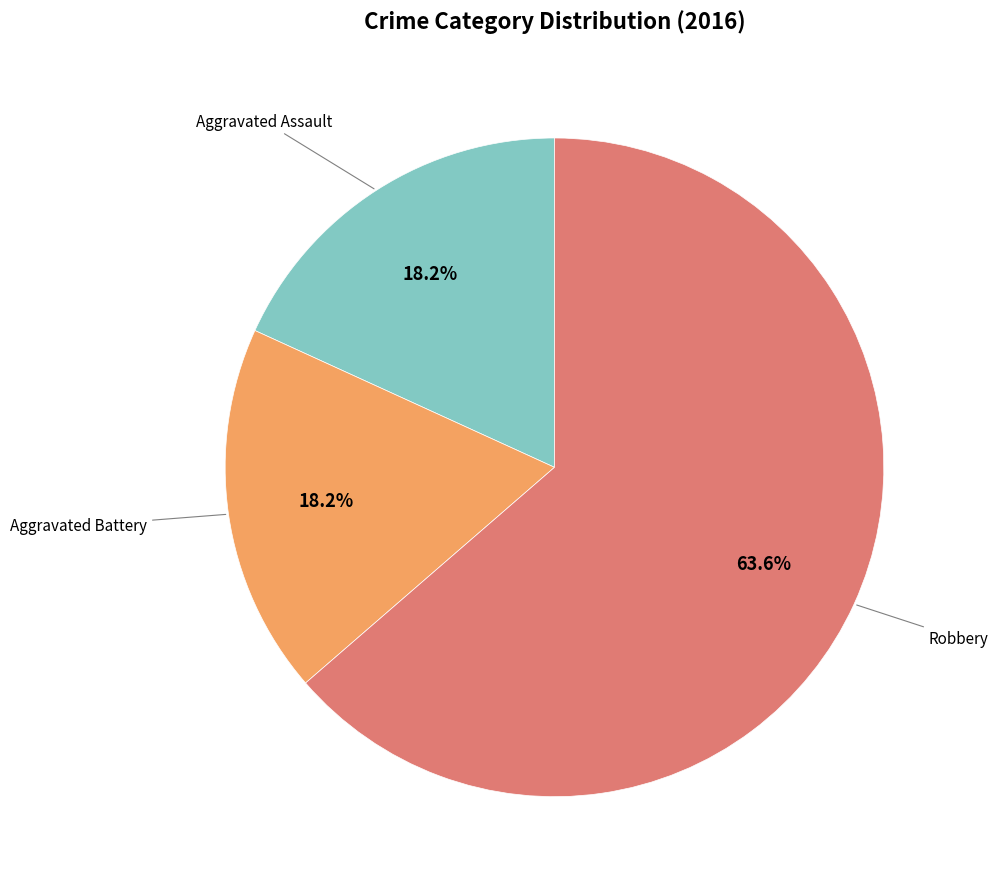

Is there a majority slice in this chart?

Yes